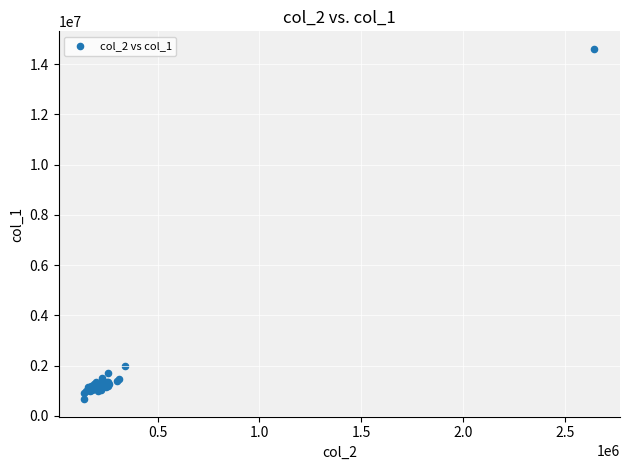

What Y value in the scatter plot is closest to 7634500?

1979000